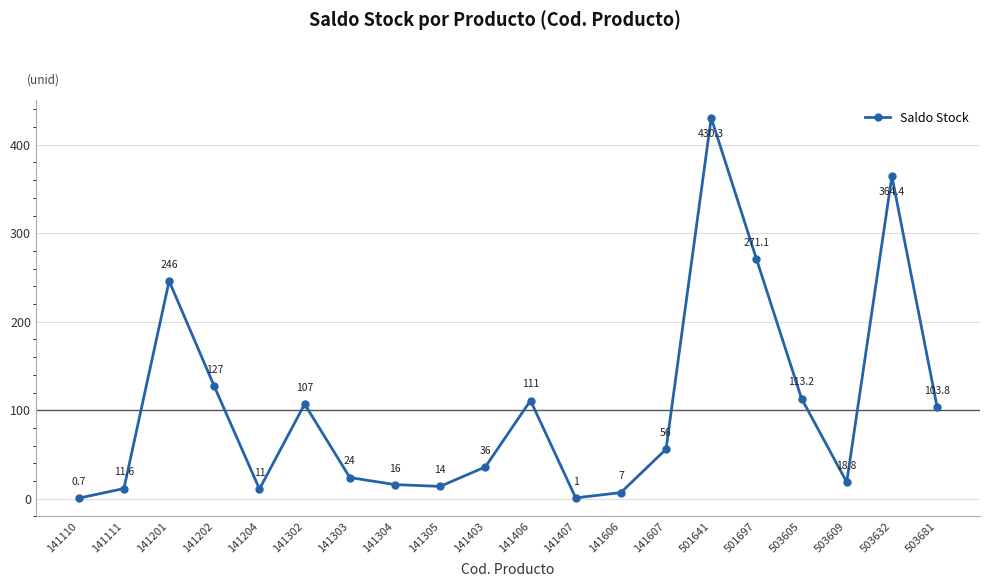

Rank the categories by value from lowest to highest.

141110, 141407, 141606, 141204, 141111, 141305, 141304, 503609, 141303, 141403, 141607, 503681, 141302, 141406, 503605, 141202, 141201, 501697, 503632, 501641